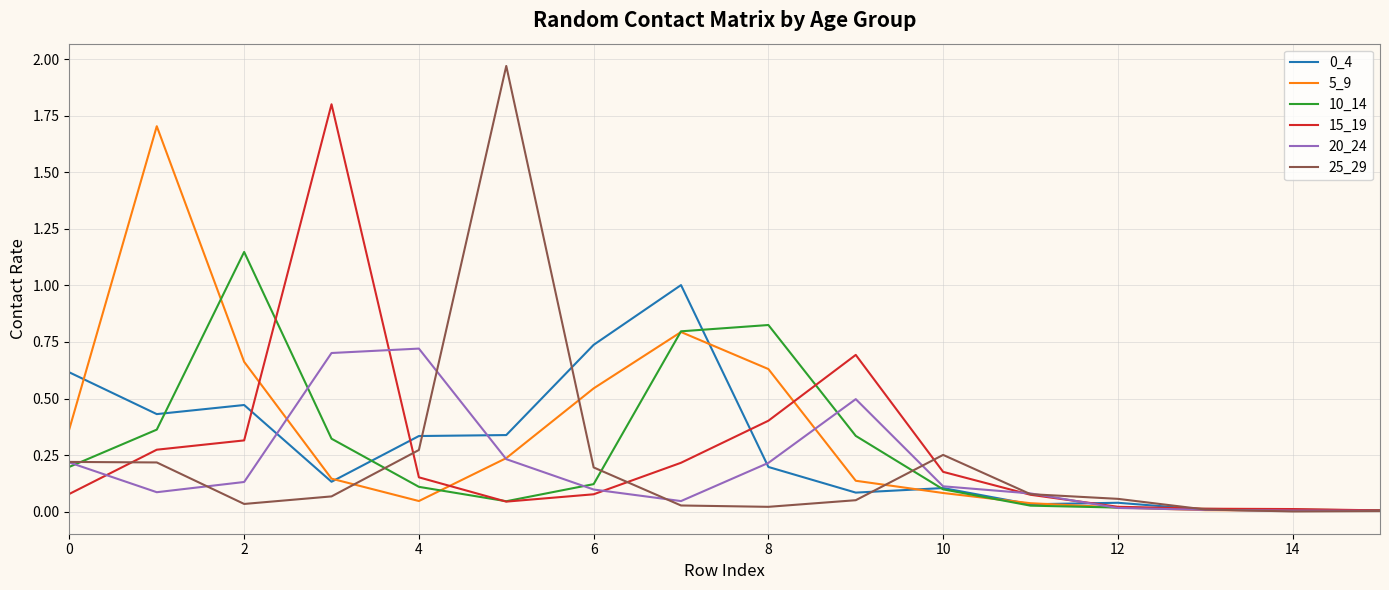

How many lines are shown in the chart?

6